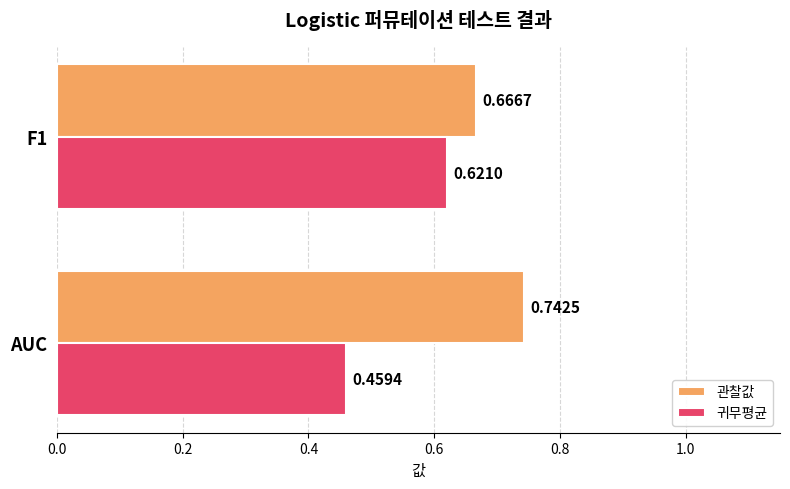

What is the sum of all 귀무평균 values?

1.1